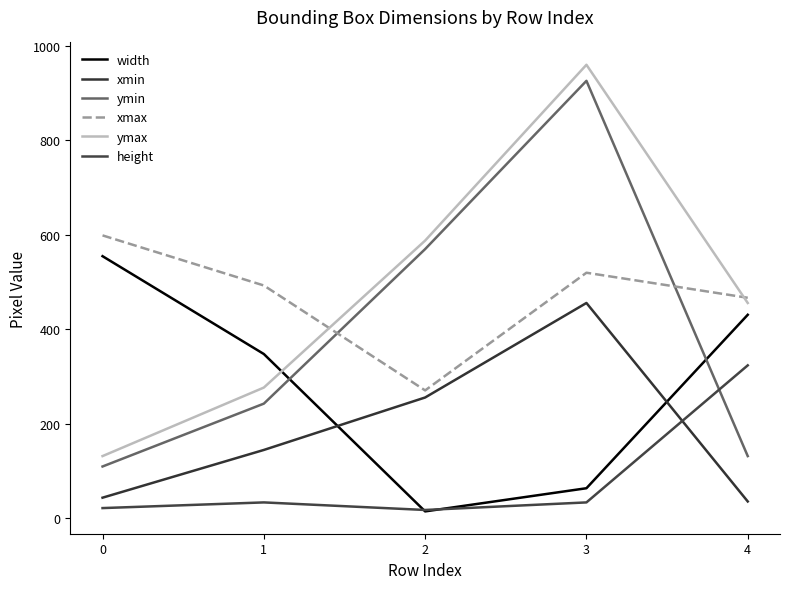

Does the chart have visible grid lines?

No